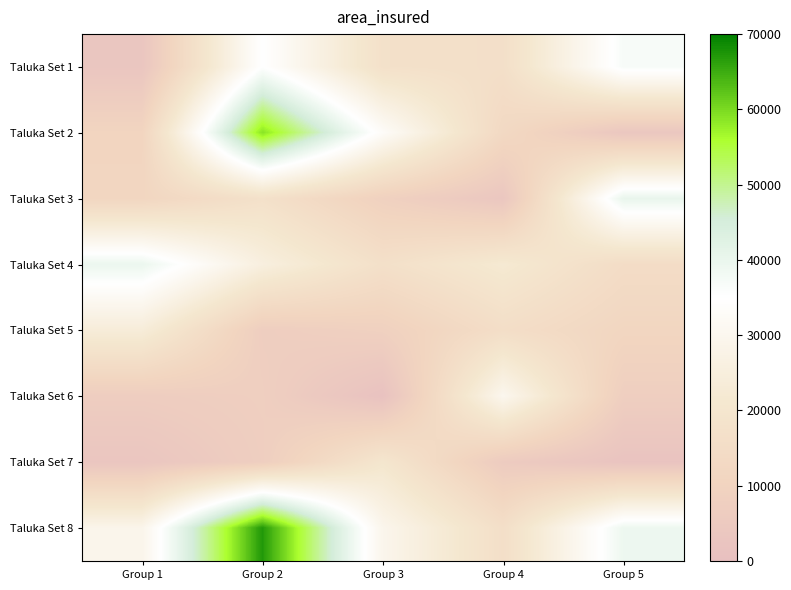

What is the total value across all series at Group 1?

128216.6